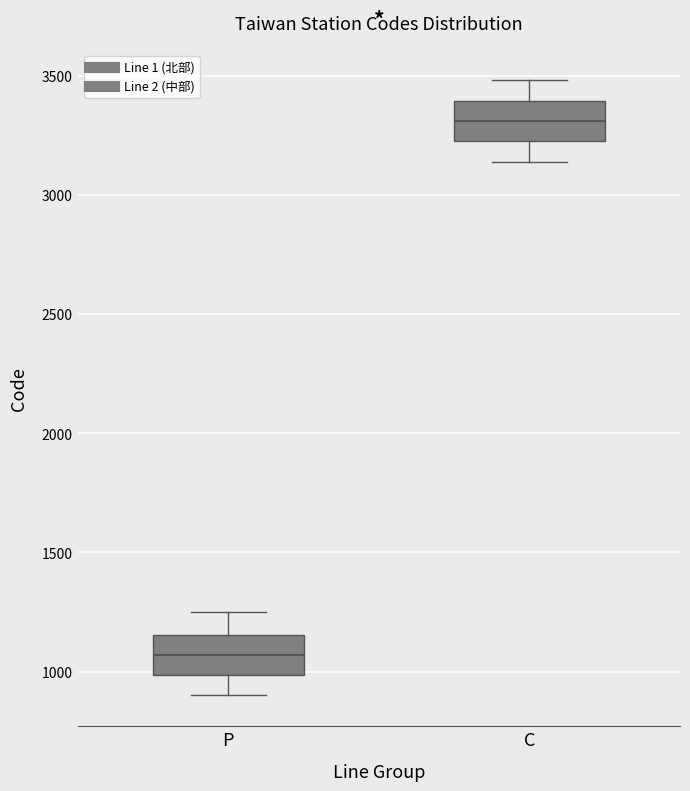

Where is the lower edge of the box for C on the y-axis? The values are not printed on the chart, so give them approximately, as read against the axis.

3250